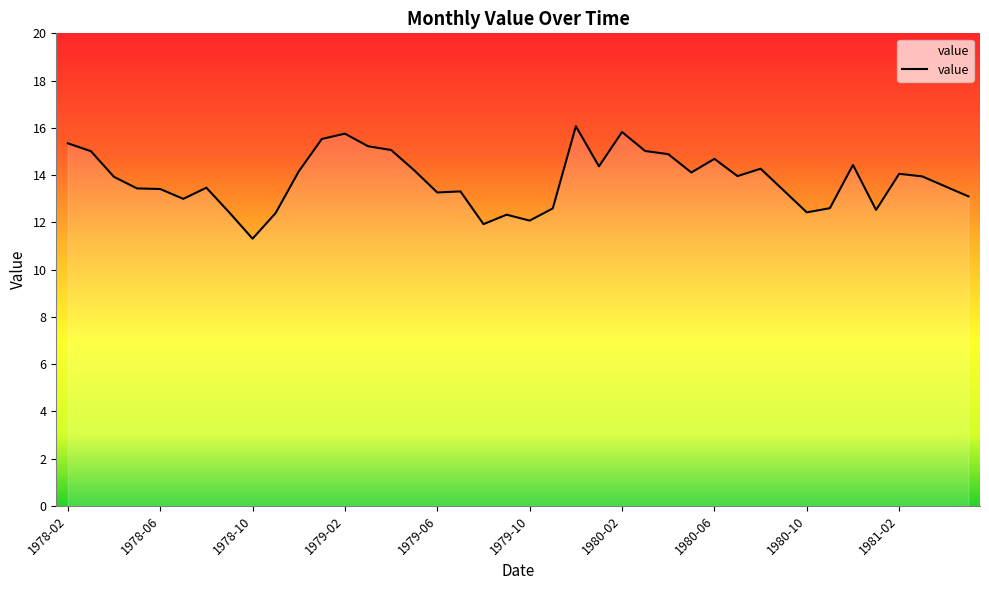

What is the minimum value shown in the chart?

11.3